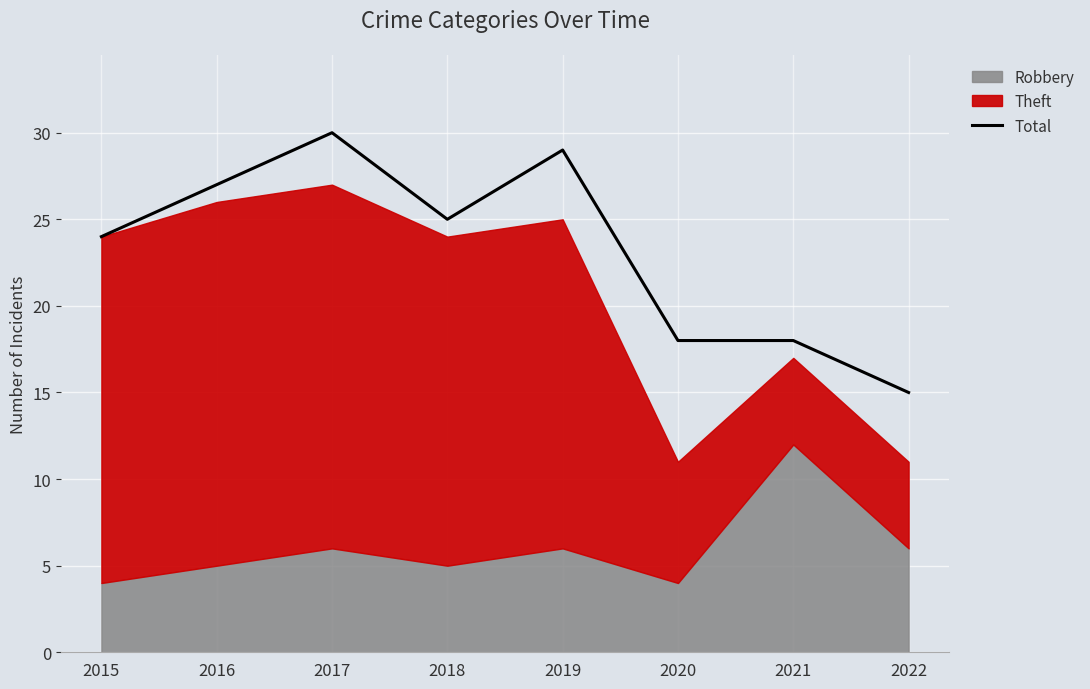

What is the value of the 8th point from the left?

15